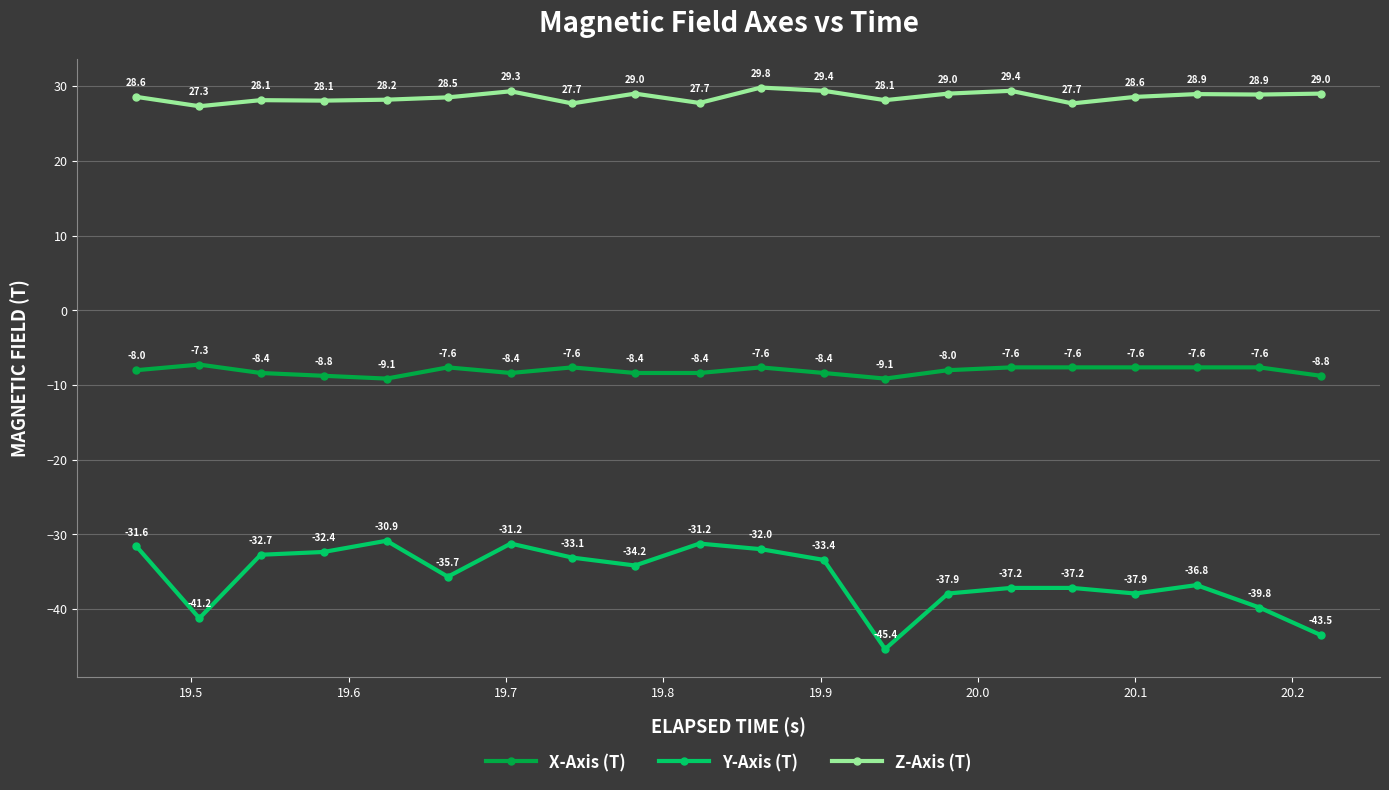

How many lines are shown in the chart?

3